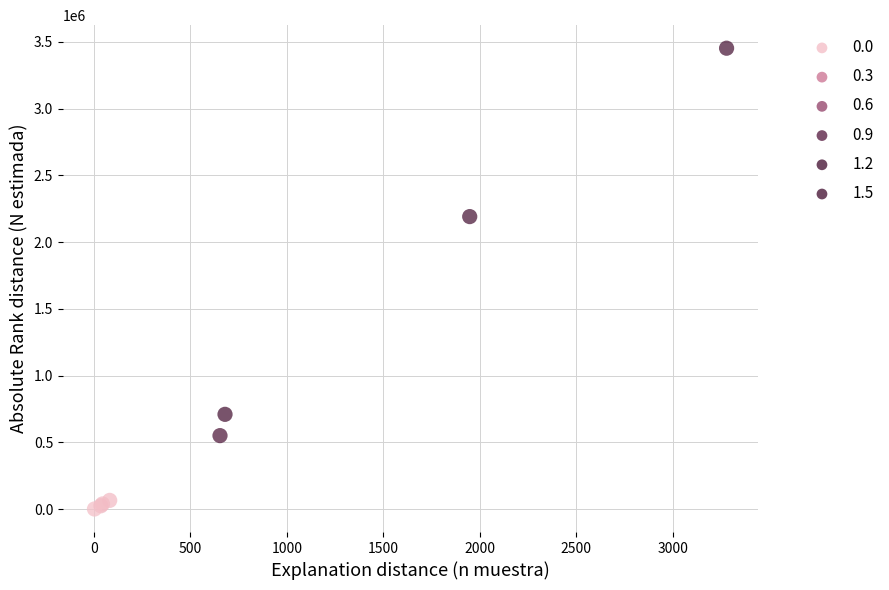

What Y value in the scatter plot is closest to 1726948?

2191409